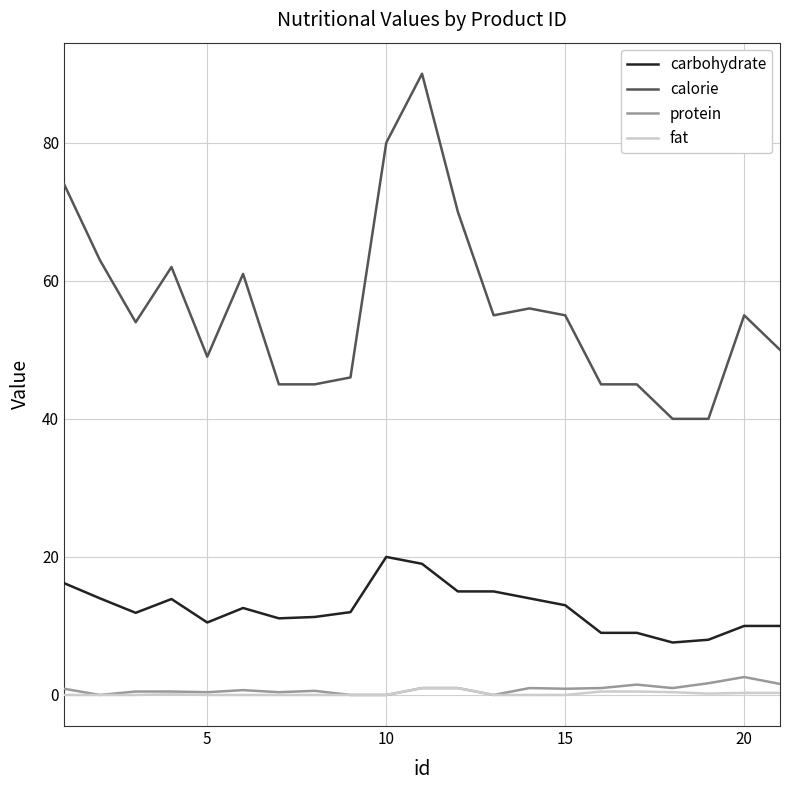

True or false: calorie and fat cross at least once.

False